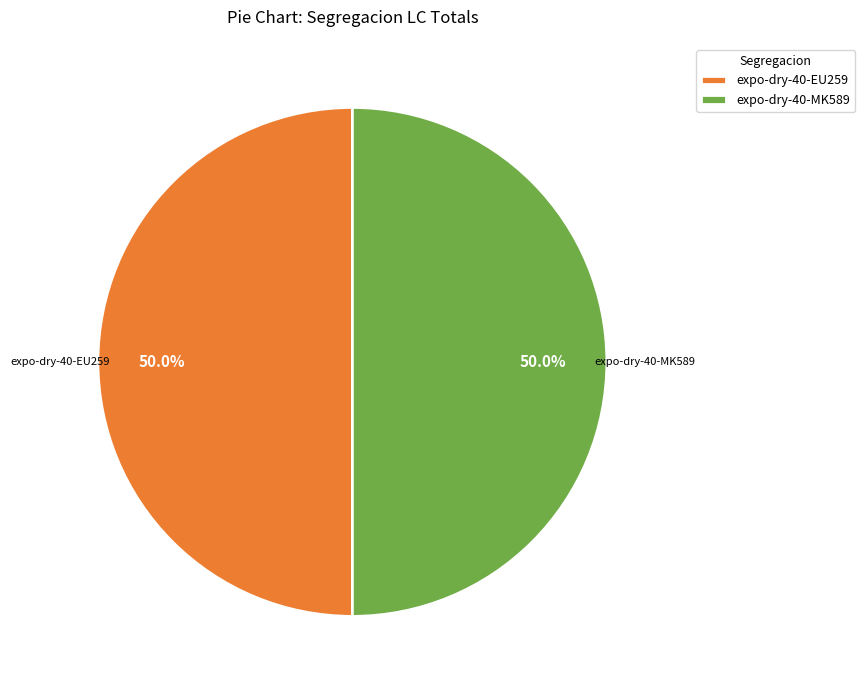

Do expo-dry-40-MK589 and expo-dry-40-EU259 together represent more than half of the pie?

Yes